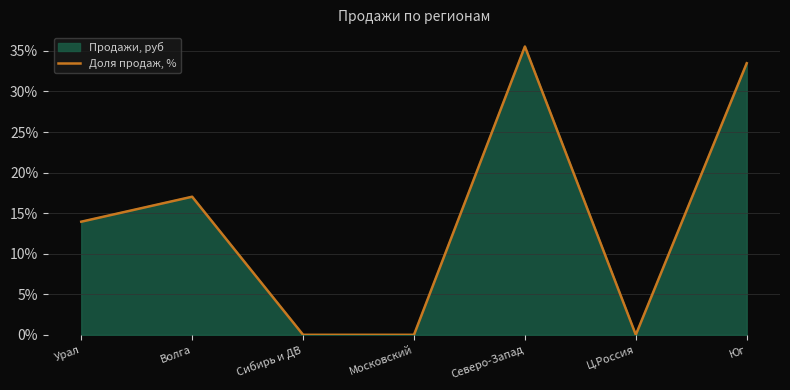

What is the change in value from Урал to Юг?

+19.5